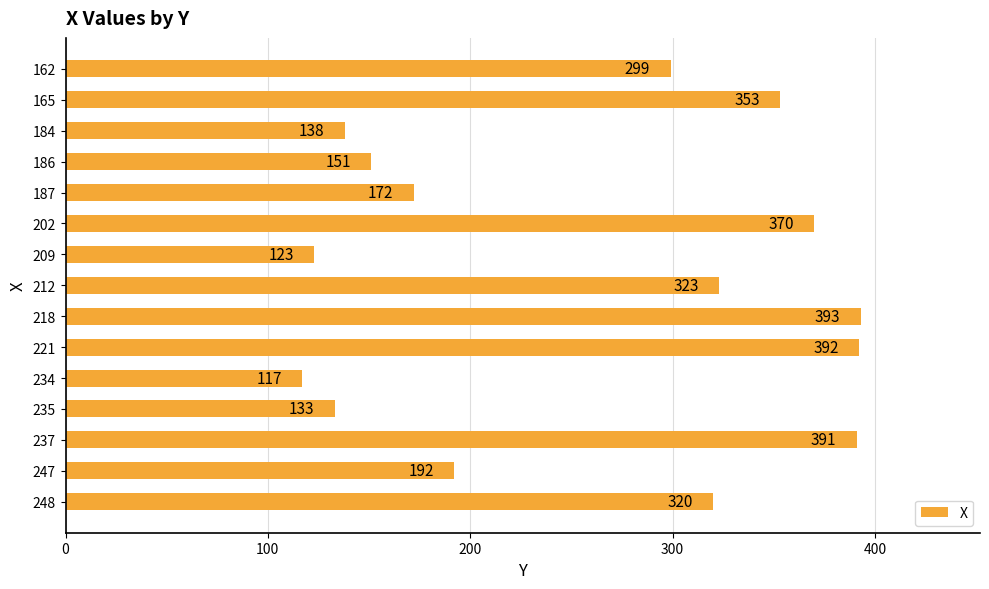

Between 186 and 184, which is larger?

186